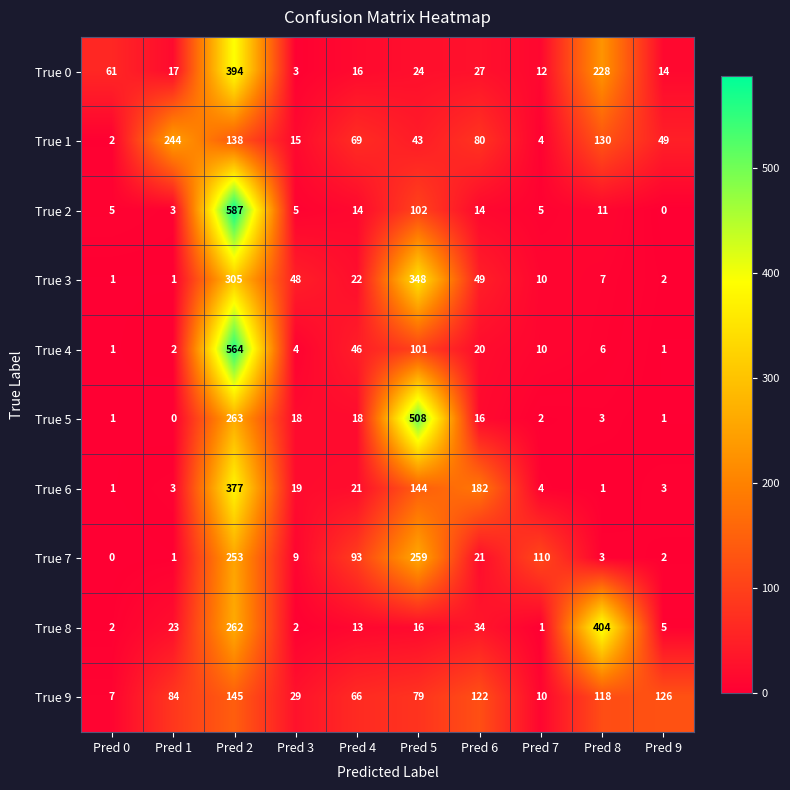

The True 3 series shows 348 at Pred 5. True or false?

True